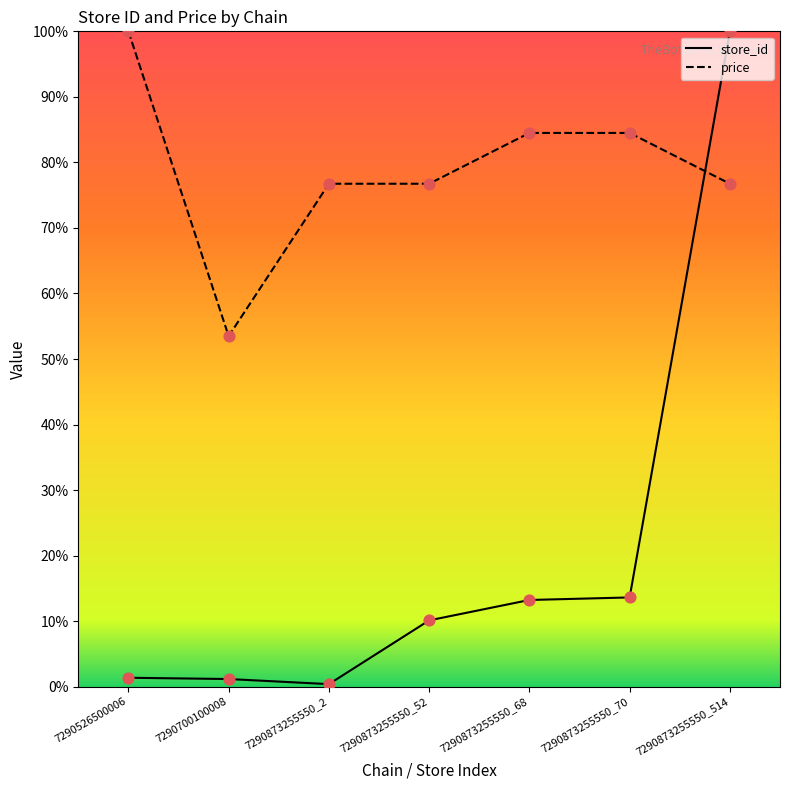

Which series has the largest total across all categories?

price